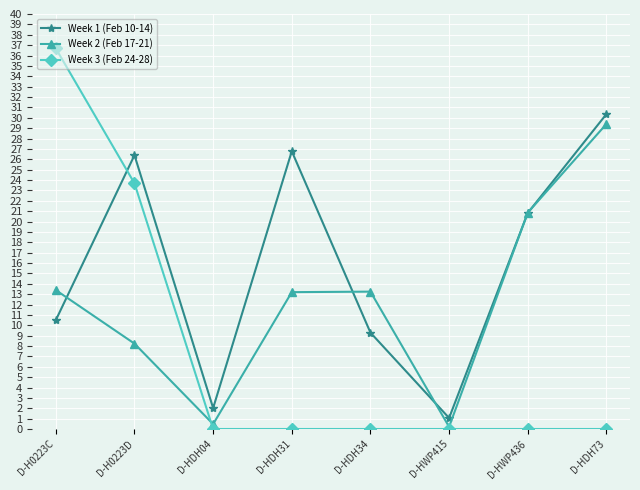

Where do Week 3 (Feb 24-28) and Week 1 (Feb 10-14) first cross each other?

D-H0223C and D-H0223D